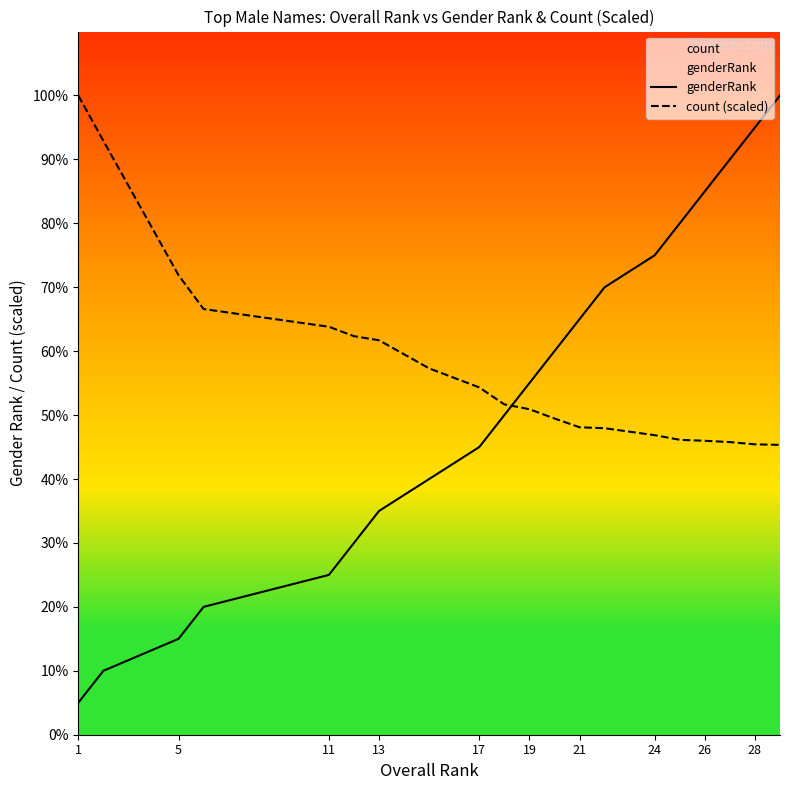

Is it true that genderRank equals 14.0 at 13?

True